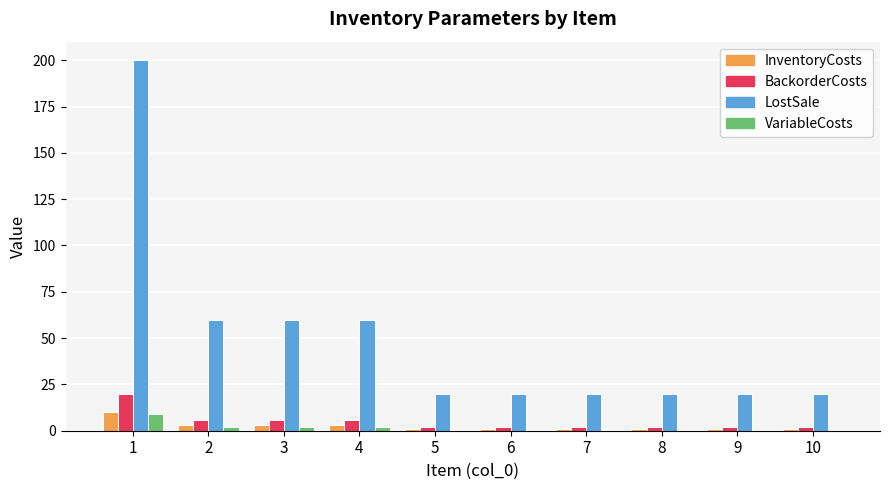

How many series are shown in this chart?

4